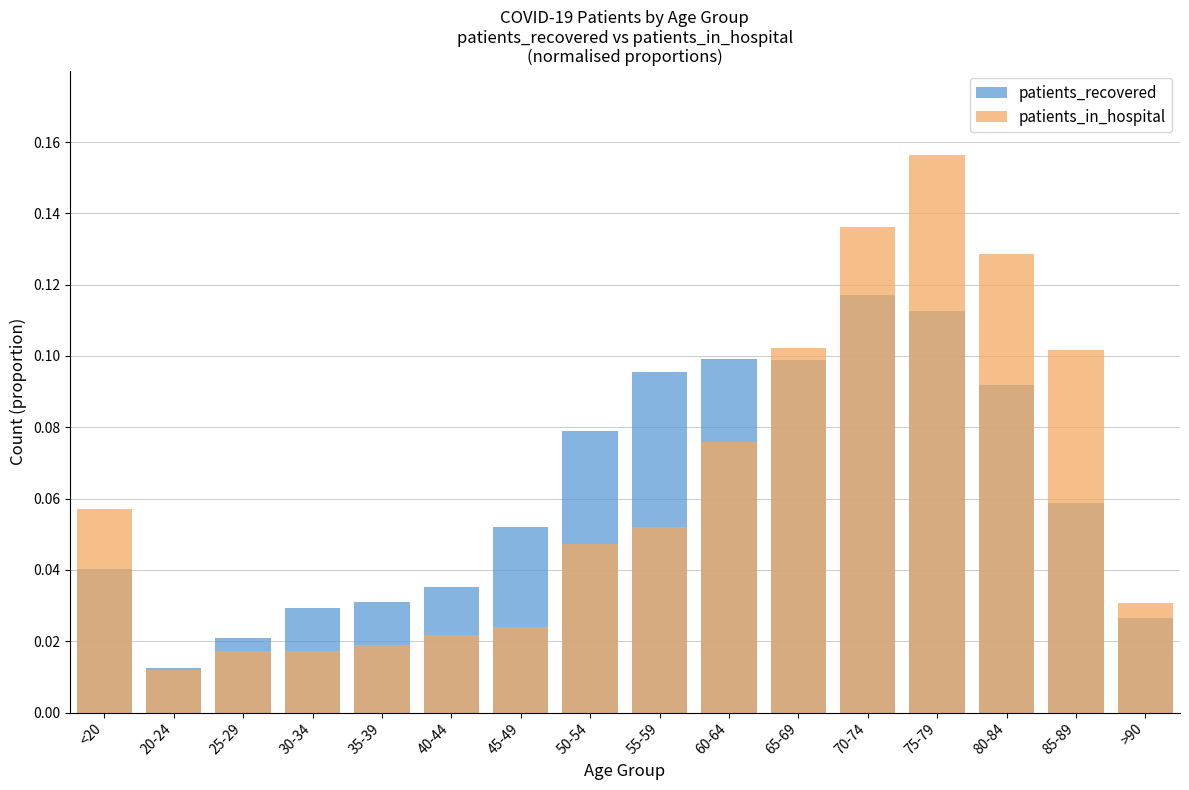

At 45-49, list the series in order from largest to smallest.

patients_recovered, patients_in_hospital